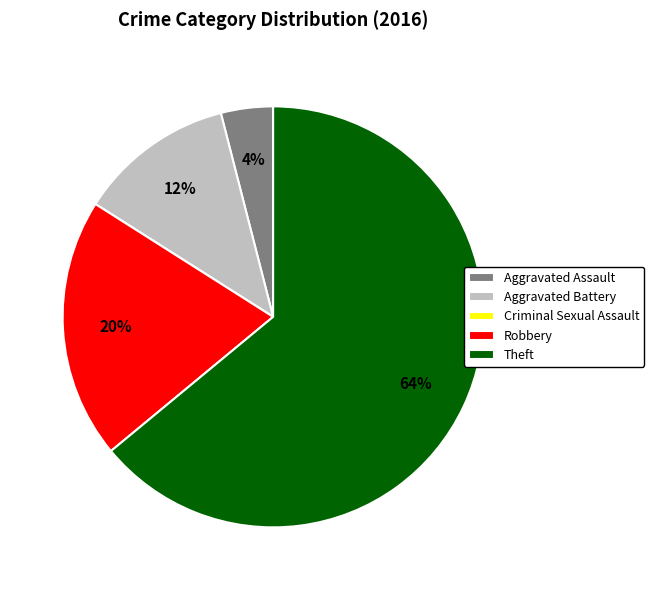

Is it true that Robbery is 9% of the pie?

False